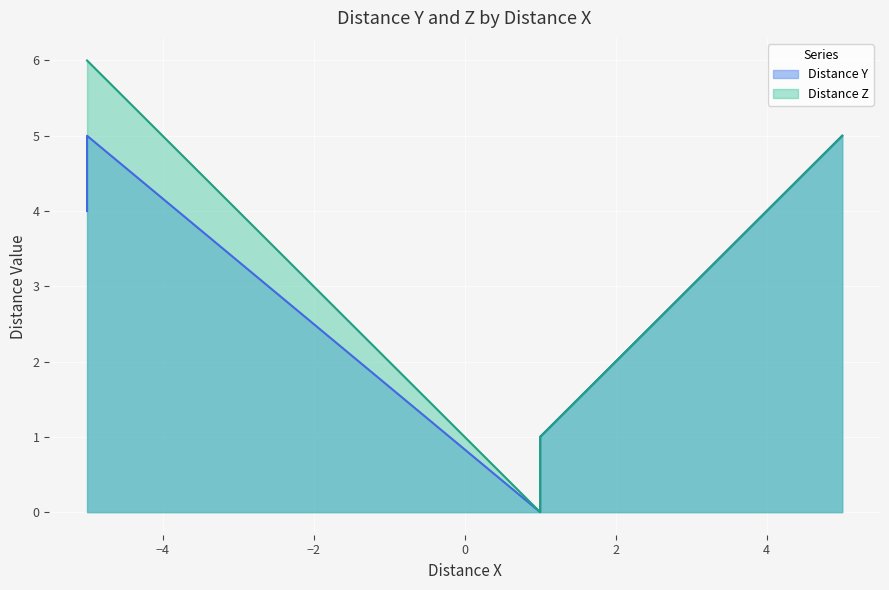

At which category does the chart reach its minimum across all series?

1